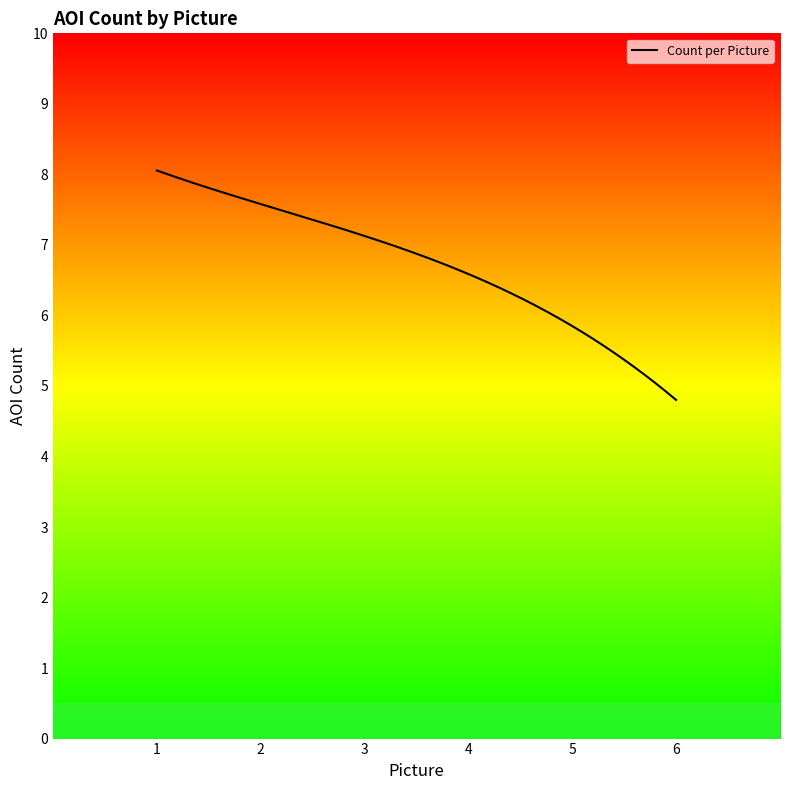

What is the smallest value displayed?

4.8